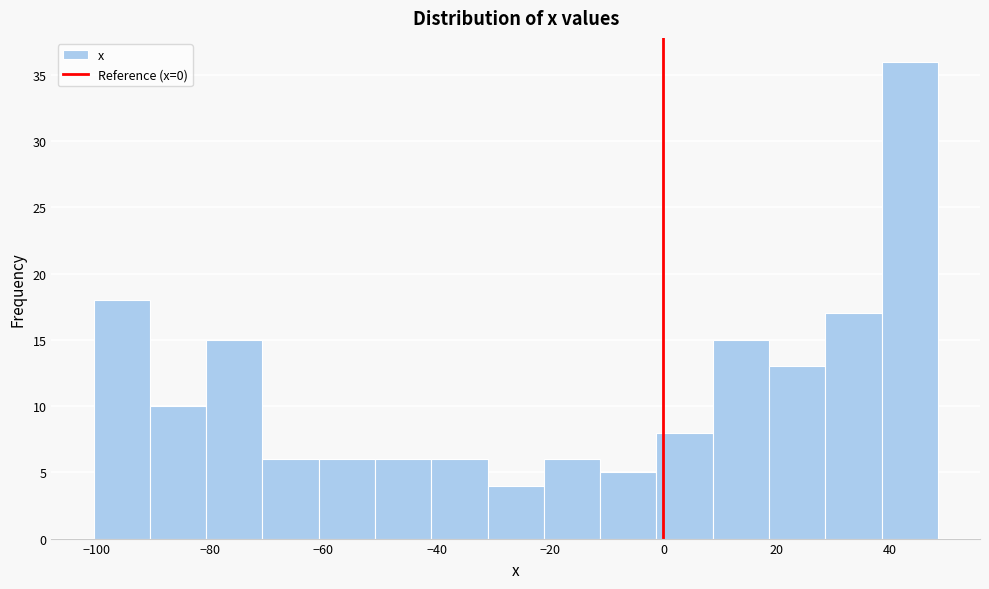

Reading left to right, list every bar in this chart as the range it spans on the x-axis followed by its height. Neither the bar edges nor the heights are printed on the chart, so give them approximately, as read against the axes.

-100 to -90: 18
-90 to -80: 10
-80 to -70: 15
-70 to -60: 6
-60 to -50: 6
-50 to -40: 6
-40 to -32: 6
-32 to -22: 4
-22 to -12: 6
-12 to -2: 5
-2 to 8: 8
8 to 18: 15
18 to 28: 13
28 to 38: 17
38 to 48: 36